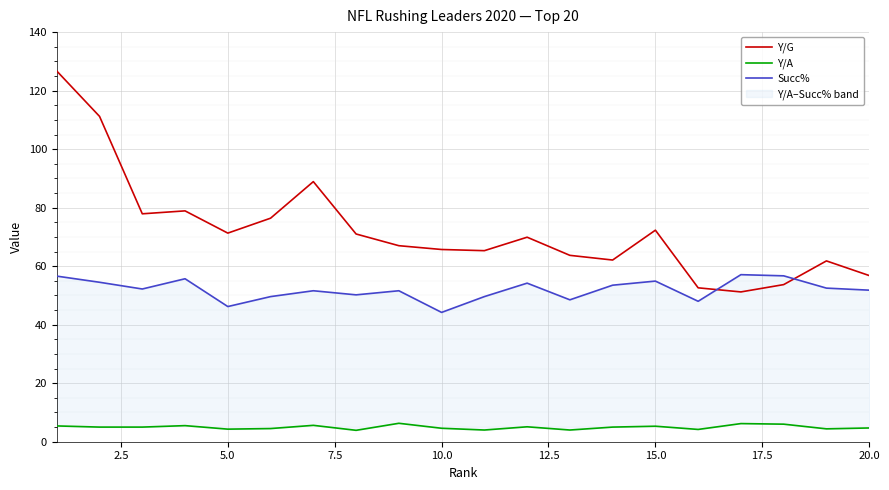

What is the minimum value for Y/G?

51.2